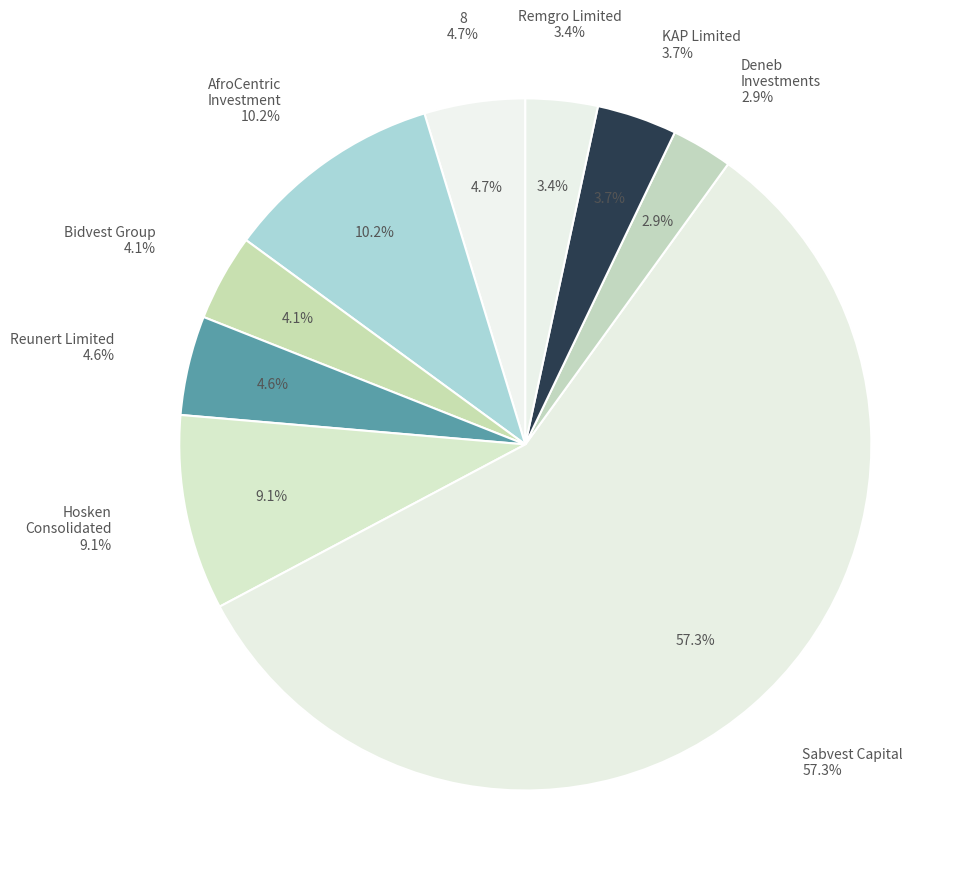

To the nearest percent, what portion does Bidvest Group represent?

4%